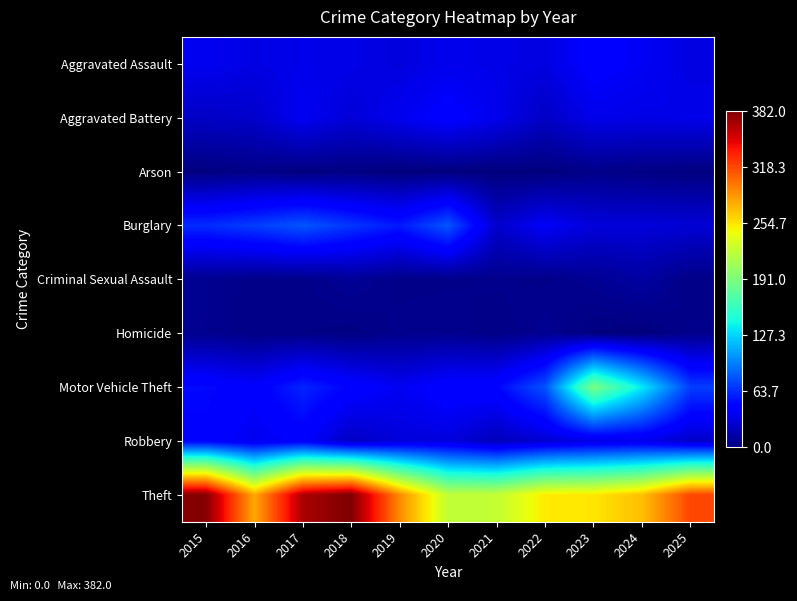

Reading left to right, transcribe all the data shown in this chart.

Aggravated Assault: 2015=38	2016=34	2017=36	2018=35	2019=32	2020=37	2021=35	2022=33	2023=46	2024=40	2025=33
Aggravated Battery: 2015=24	2016=26	2017=39	2018=30	2019=38	2020=46	2021=37	2022=24	2023=36	2024=35	2025=36
Arson: 2015=1	2016=3	2017=1	2018=2	2019=0	2020=1	2021=0	2022=0	2023=4	2024=2	2025=1
Burglary: 2015=64	2016=71	2017=80	2018=68	2019=57	2020=80	2021=26	2022=41	2023=31	2024=31	2025=29
Criminal Sexual Assault: 2015=6	2016=4	2017=4	2018=8	2019=4	2020=4	2021=5	2022=4	2023=7	2024=12	2025=3
Homicide: 2015=6	2016=3	2017=3	2018=2	2019=5	2020=6	2021=3	2022=7	2023=1	2024=0	2025=5
Motor Vehicle Theft: 2015=51	2016=44	2017=61	2018=48	2019=39	2020=48	2021=49	2022=79	2023=190	2024=136	2025=71
Robbery: 2015=47	2016=38	2017=44	2018=23	2019=31	2020=32	2021=20	2022=28	2023=34	2024=36	2025=25
Theft: 2015=380	2016=279	2017=367	2018=382	2019=291	2020=223	2021=224	2022=252	2023=254	2024=270	2025=319